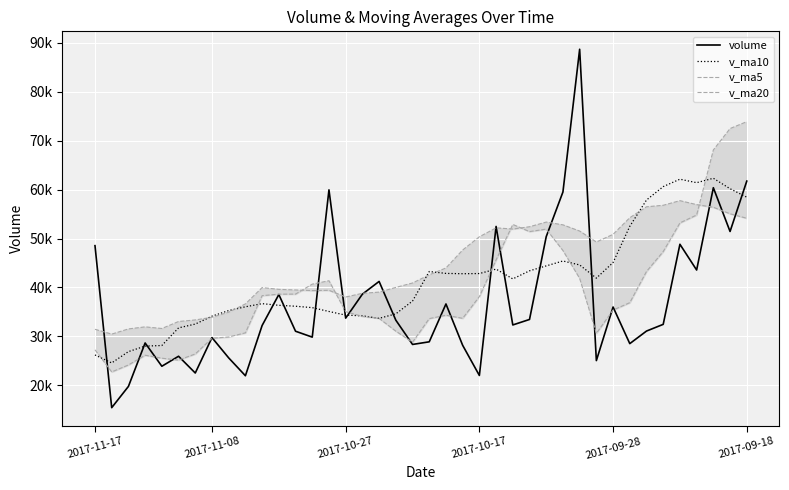

How many values in the v_ma20 series exceed 42574?

20